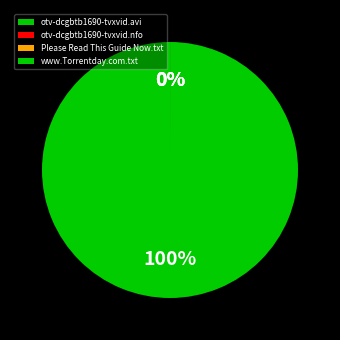

What is the change in value from otv-dcgbtb1690-tvxvid.avi to www.Torrentday.com.txt?

+318.8